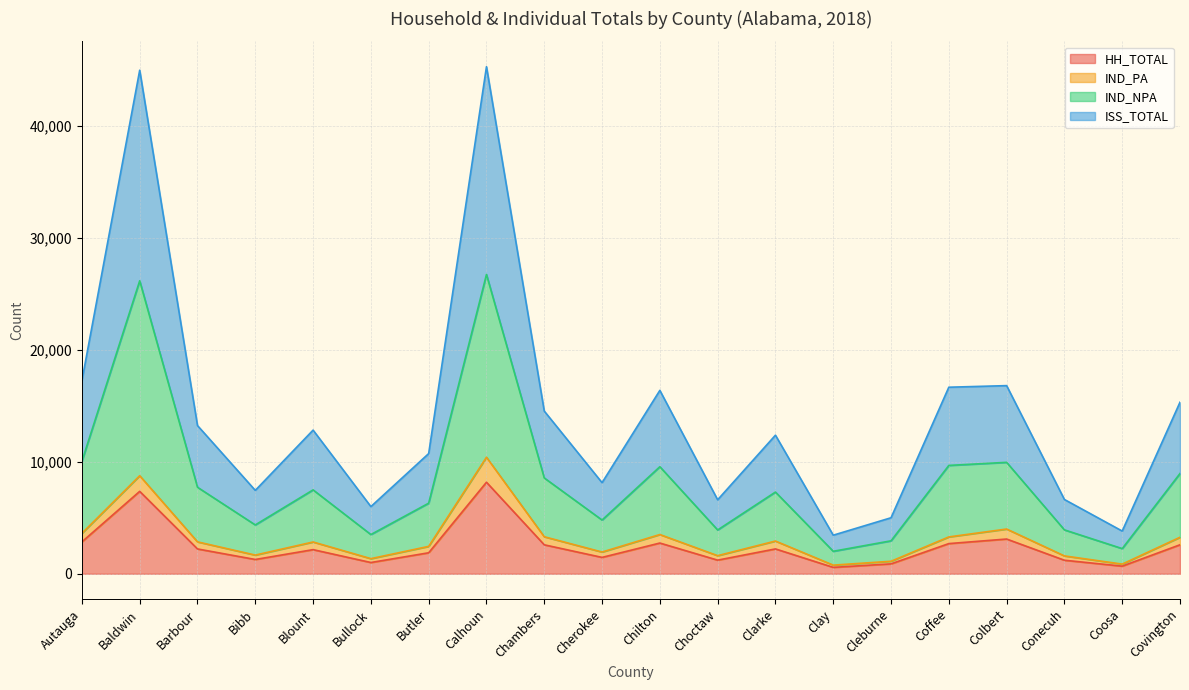

The HH_TOTAL series shows 1215 at Choctaw. True or false?

True